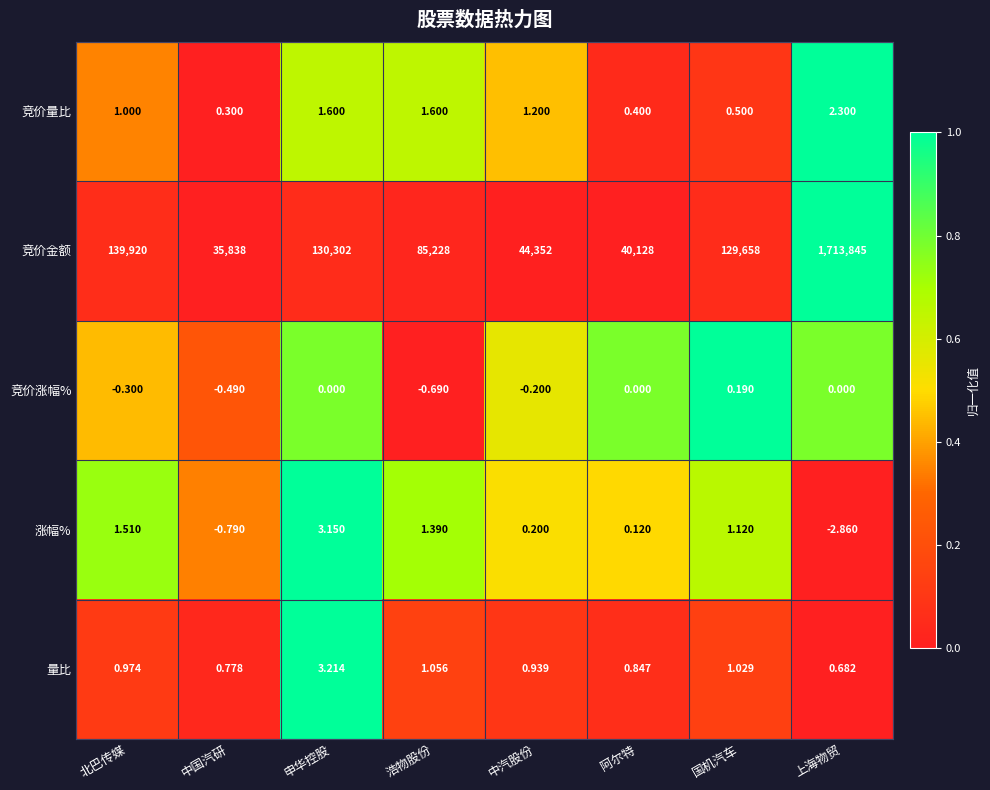

Rank the series at 中国汽研 from highest to lowest value.

竞价金额, 量比, 竞价量比, 竞价涨幅%, 涨幅%